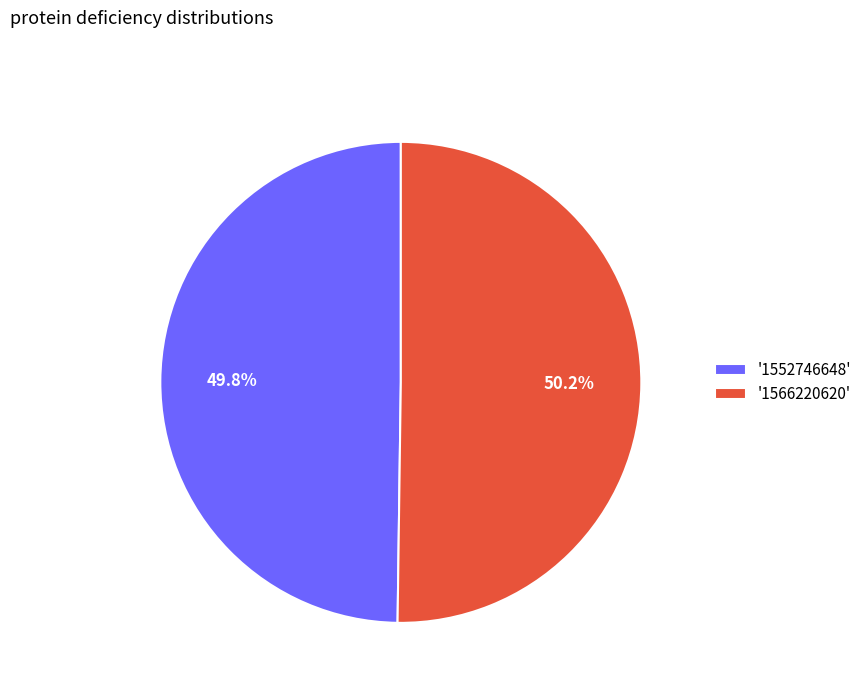

What is the ratio of the value at '1552746648' to the value at '1566220620'?

1.0